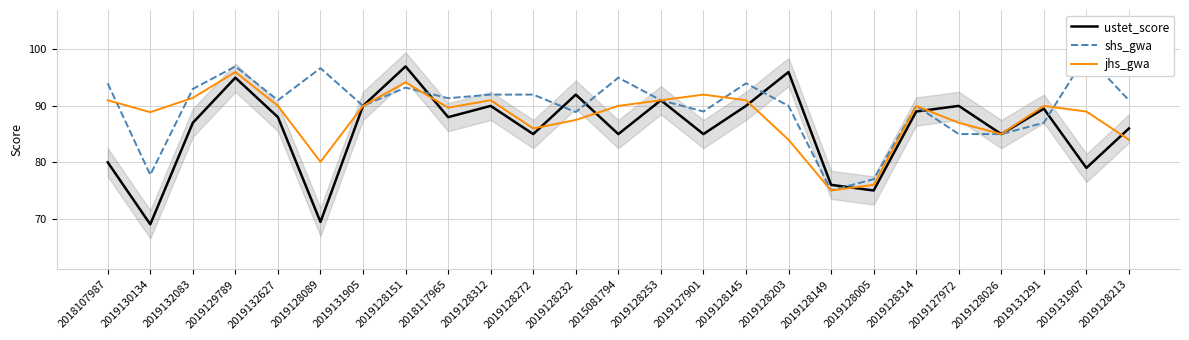

What is the spread (max minus min) of values at 2018117965?

3.4